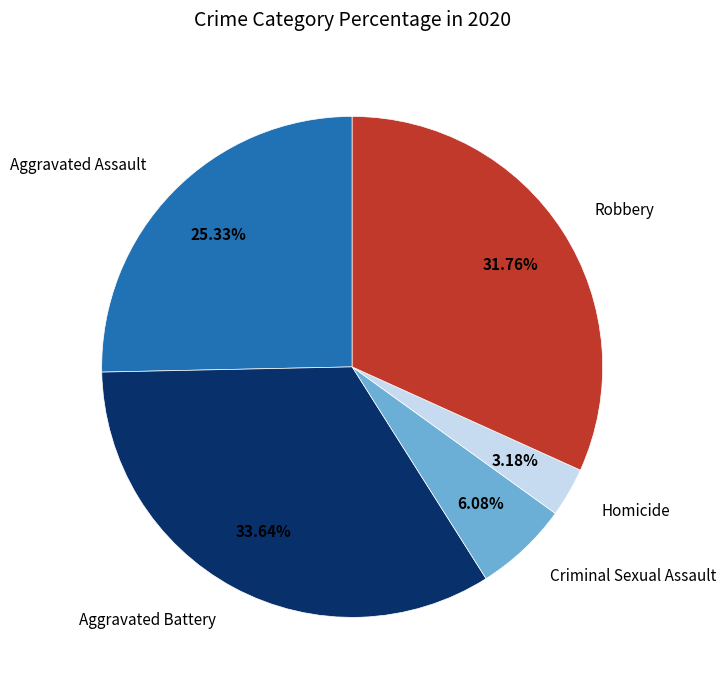

Does any single category account for the majority?

No